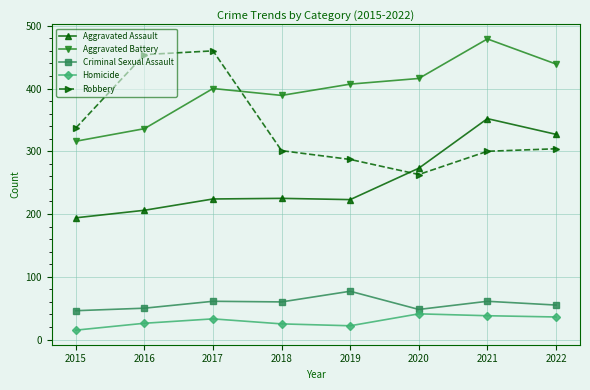

True or false: Aggravated Battery has a value of 797 at 2021.

False